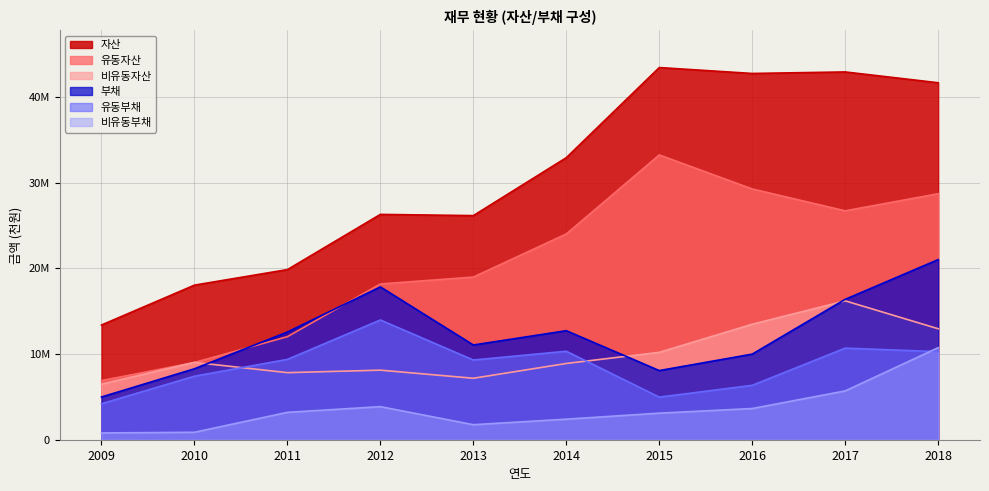

What is the difference between the maximum and second lowest values in the 부채 series?

12953704